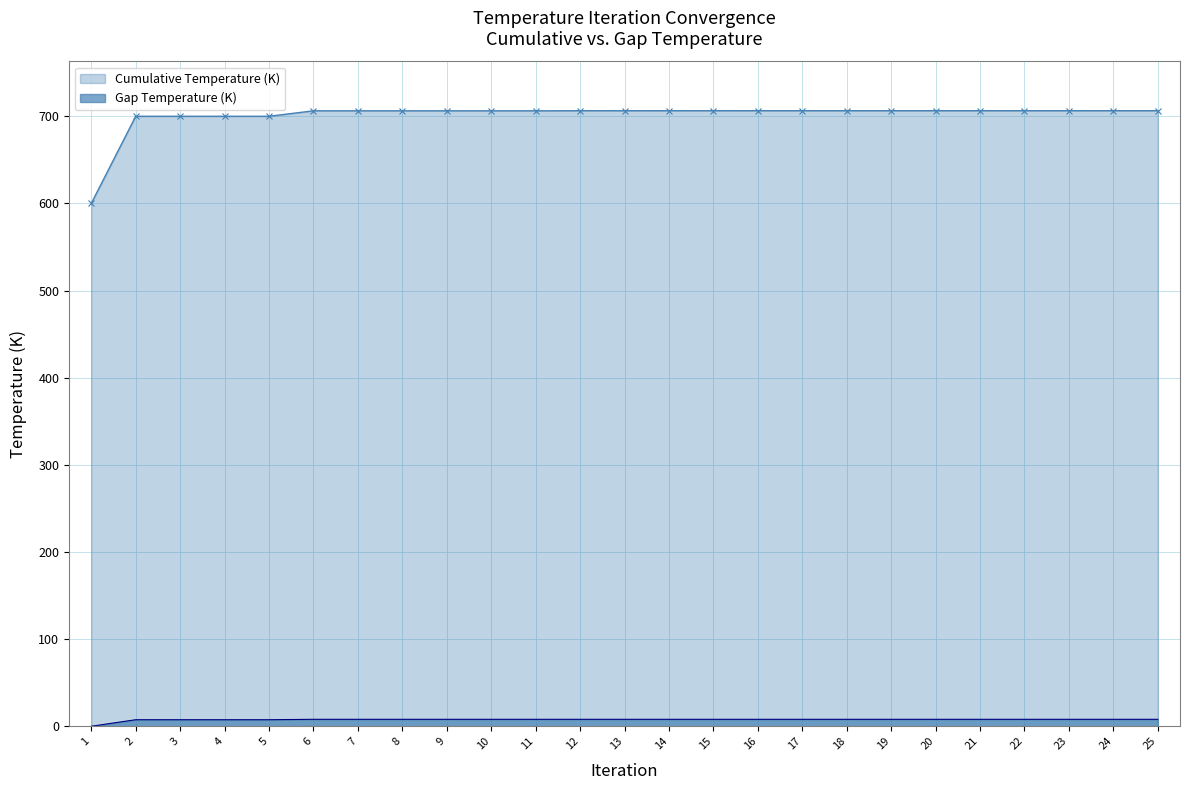

Reading right to left, extract all data points from this chart.

Cumulative Temperature (K): 25=706.4	24=706.4	23=706.4	22=706.4	21=706.4	20=706.4	19=706.4	18=706.4	17=706.4	16=706.4	15=706.4	14=706.4	13=706.3	12=706.3	11=706.2	10=706.2	9=706.2	8=706.2	7=706.2	6=706.2	5=700.0	4=700.0	3=700.0	2=700.0	1=600.0
Gap Temperature (K): 25=8.0	24=8.0	23=8.0	22=8.0	21=8.0	20=8.0	19=8.0	18=8.0	17=8.0	16=8.0	15=8.0	14=8.0	13=8.0	12=8.0	11=8.0	10=8.0	9=8.0	8=8.0	7=8.0	6=8.0	5=7.5	4=7.5	3=7.5	2=7.5	1=0.0